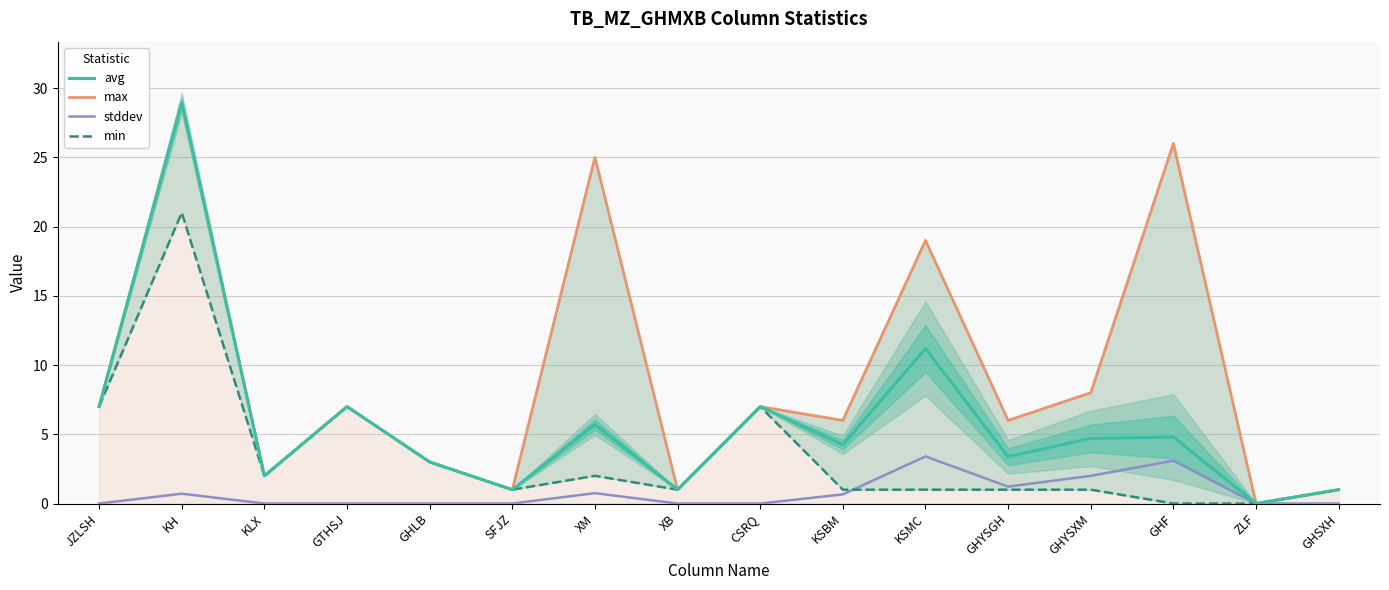

Read the stddev value at GHYSGH.

1.2